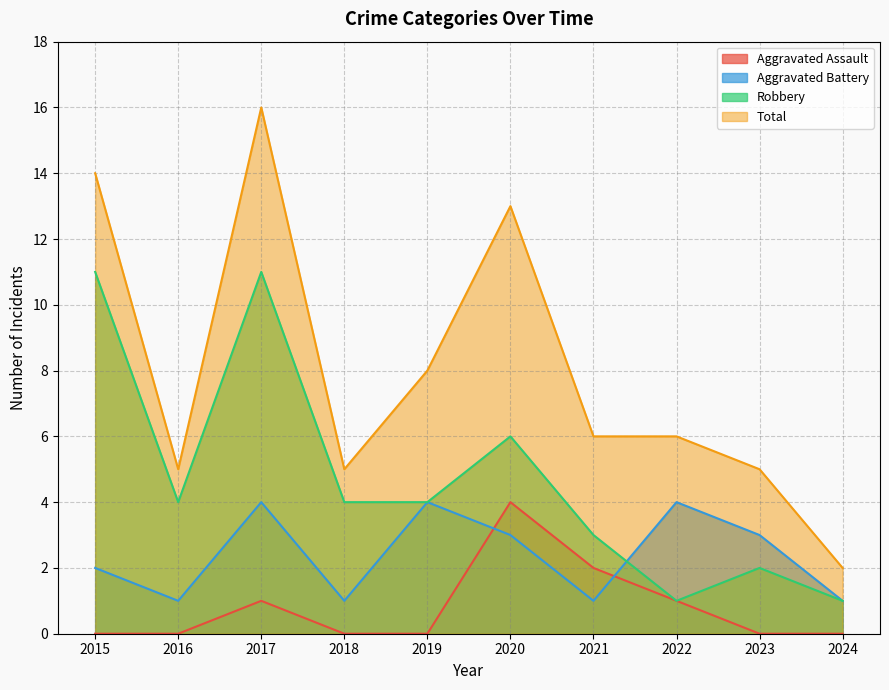

True or false: Aggravated Assault has a value of -3 at 2024.

False